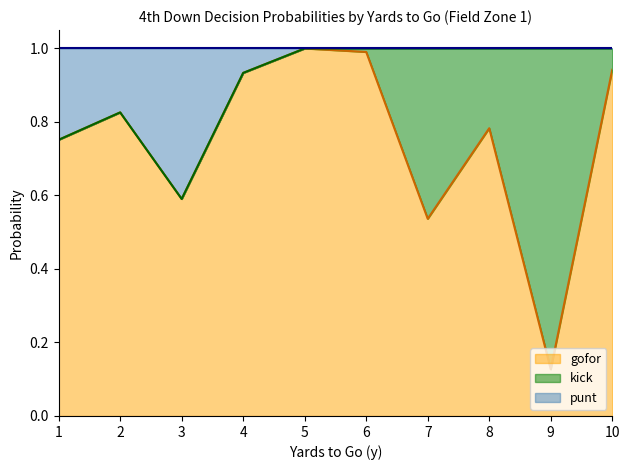

What is the difference between the second highest and minimum values in the gofor_fzone1 series?

0.9